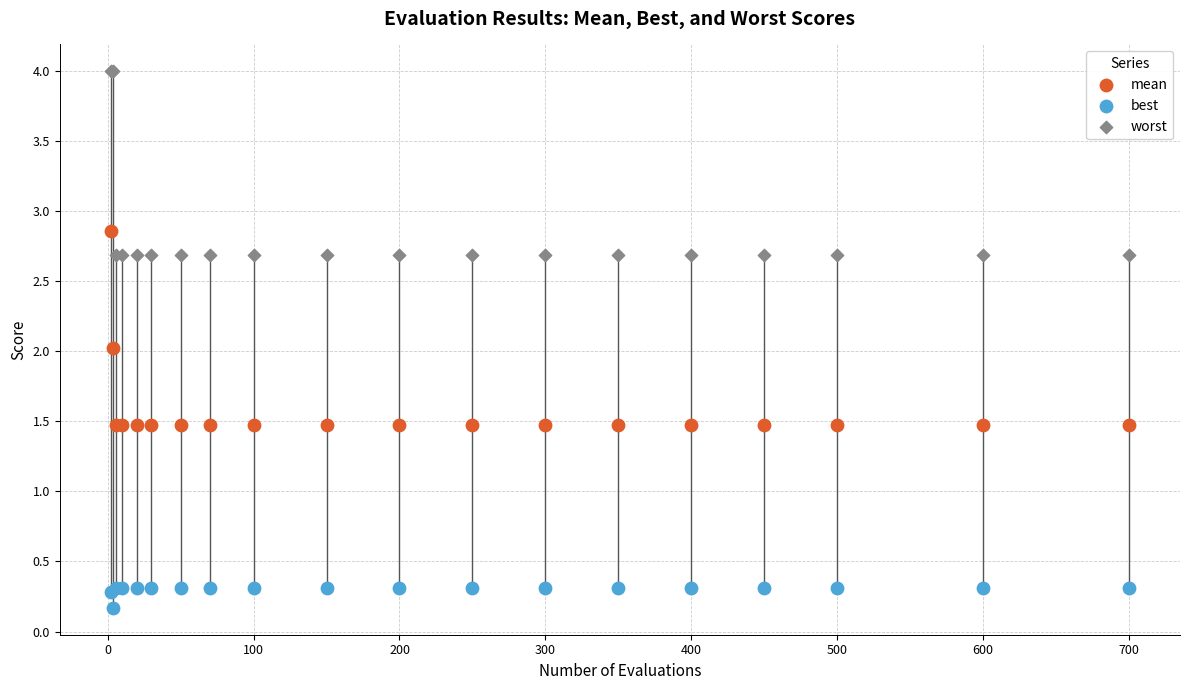

In the worst series, what Y value is closest to 3?

2.7